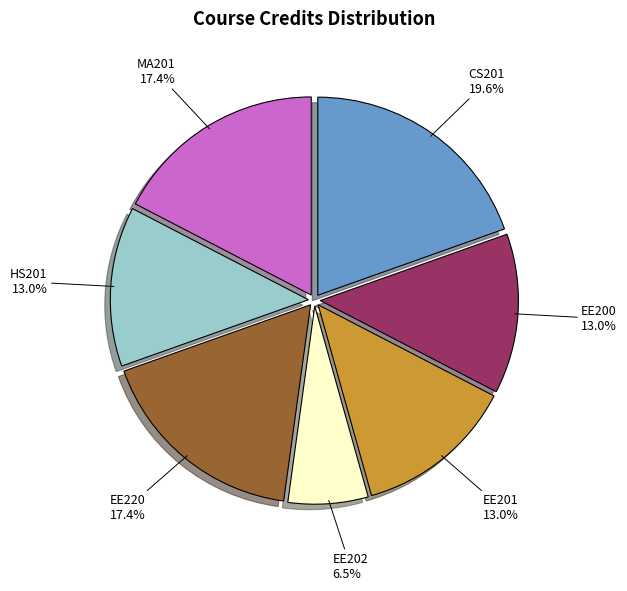

Is there a majority slice in this chart?

No